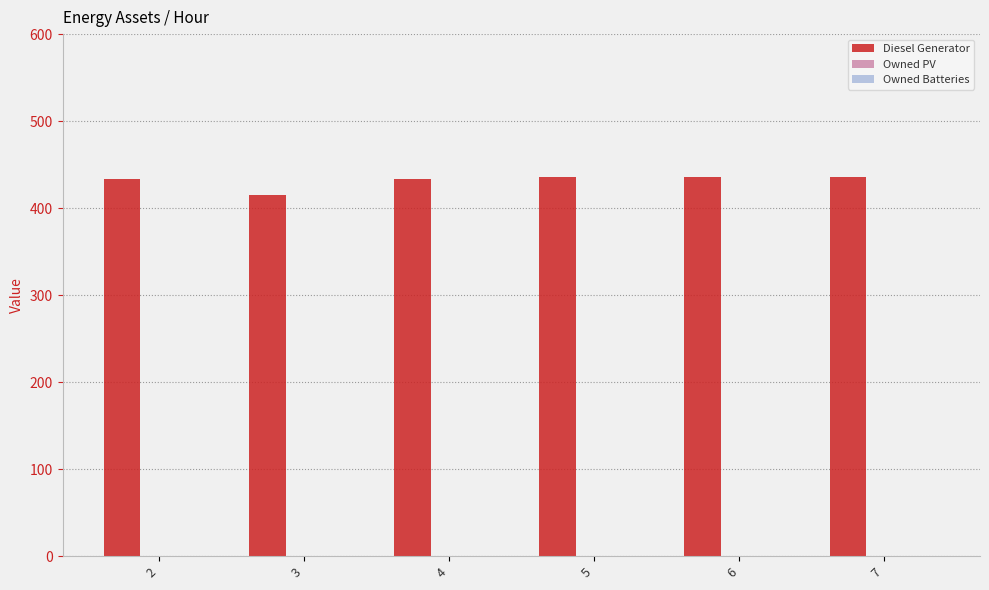

What is the ratio of the value at 7 to the value at 2?

1.0